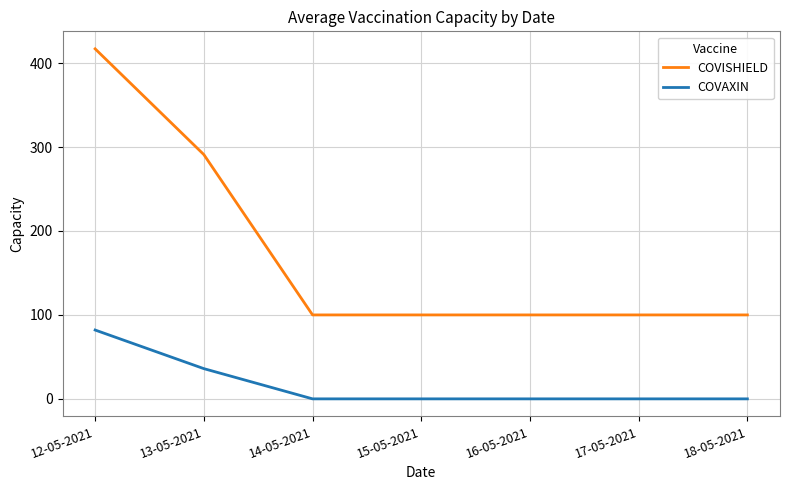

What is the difference between the highest and lowest values at 17-05-2021?

100